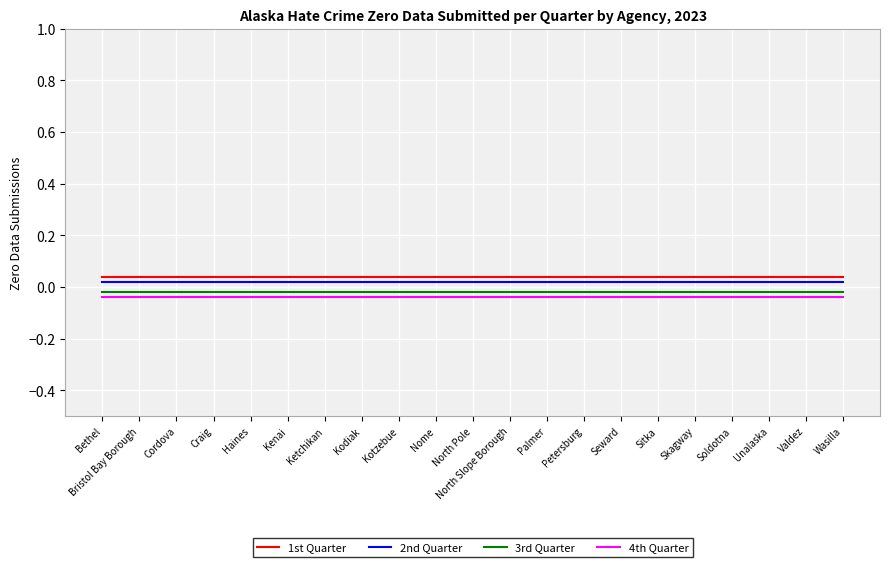

Which category has the highest value in the 2nd Quarter series?

Bethel